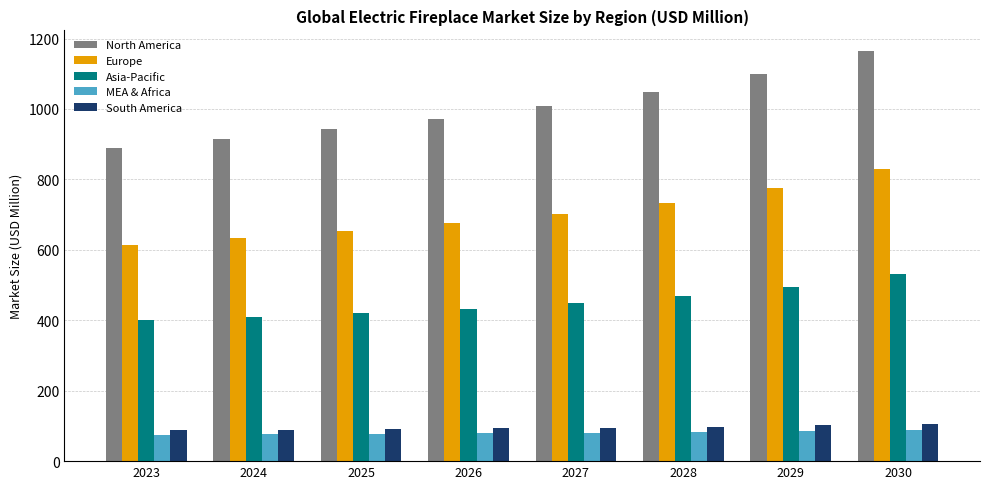

What is the spread (max minus min) of values at 2024?

838.5